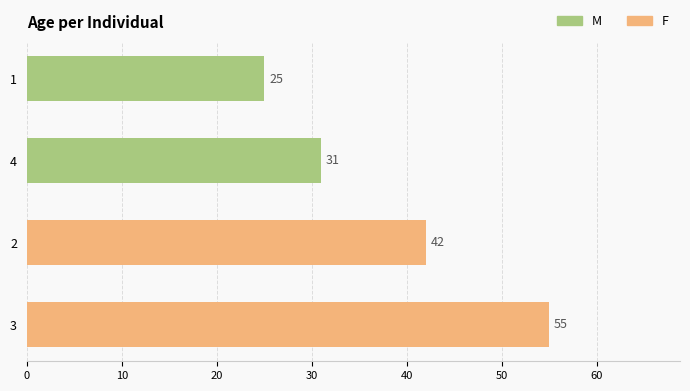

What is the minimum value for F?

42